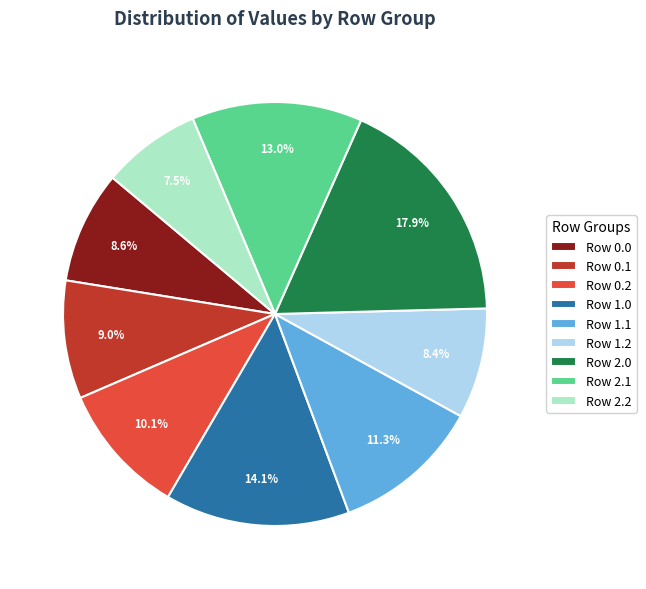

What portion of the pie excludes Row 2.1?

87.0%